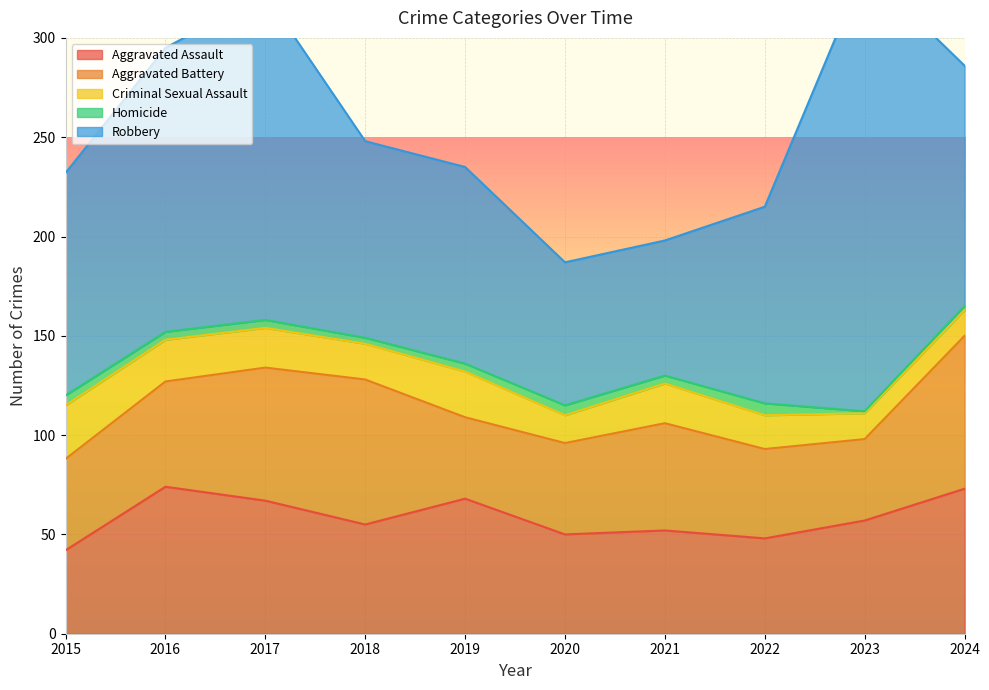

Count the Homicide values in the range 3 to 5.

7